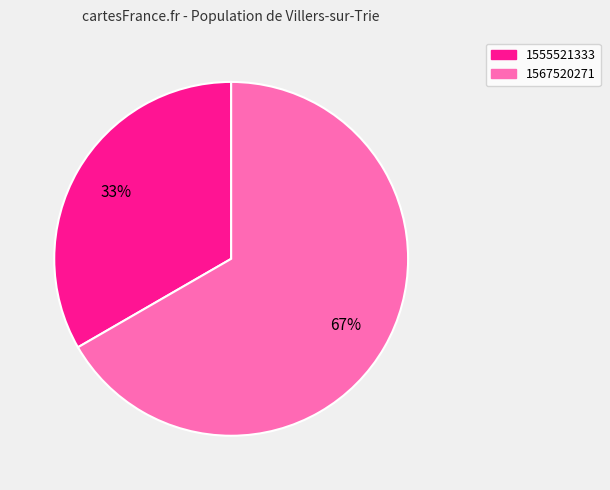

Is there any slice that represents more than half of the pie?

Yes